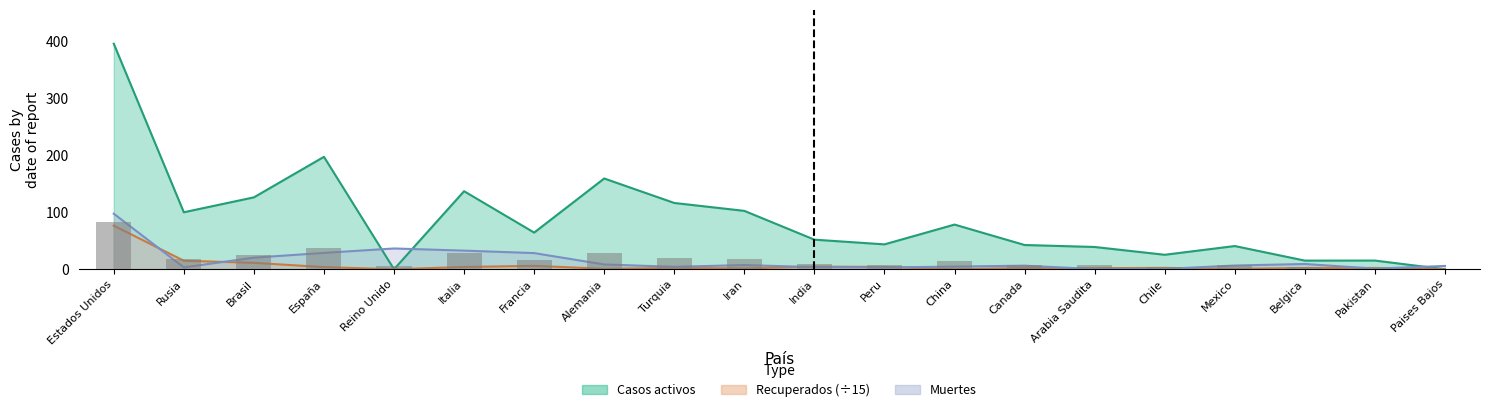

Between Peru and Brasil, which is larger?

Brasil